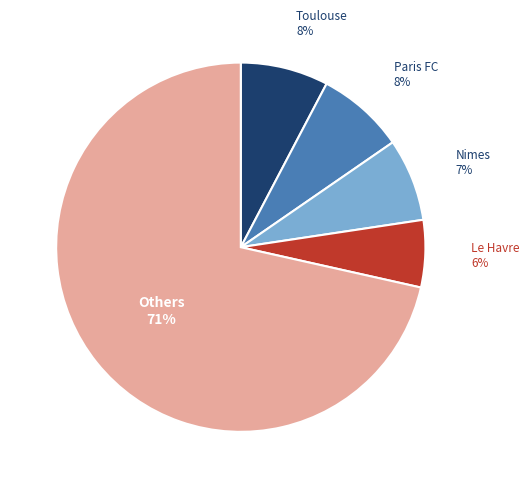

Does any single category account for the majority?

Yes